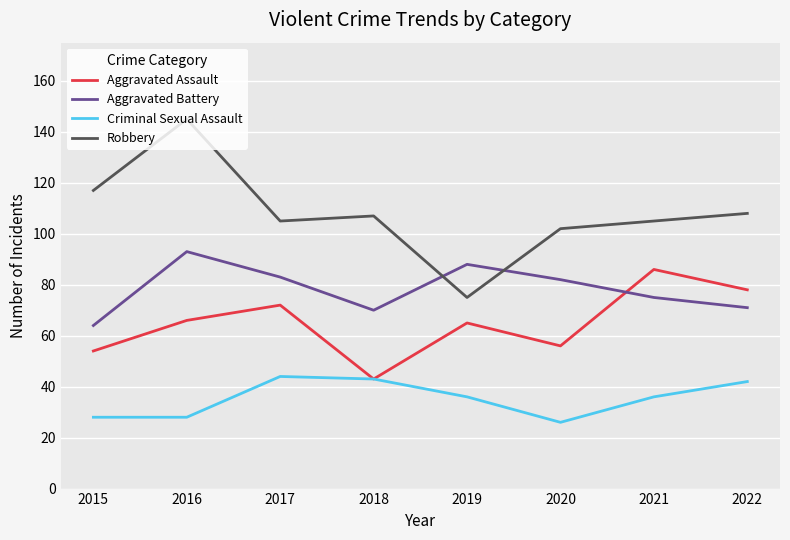

Does the chart have visible grid lines?

Yes